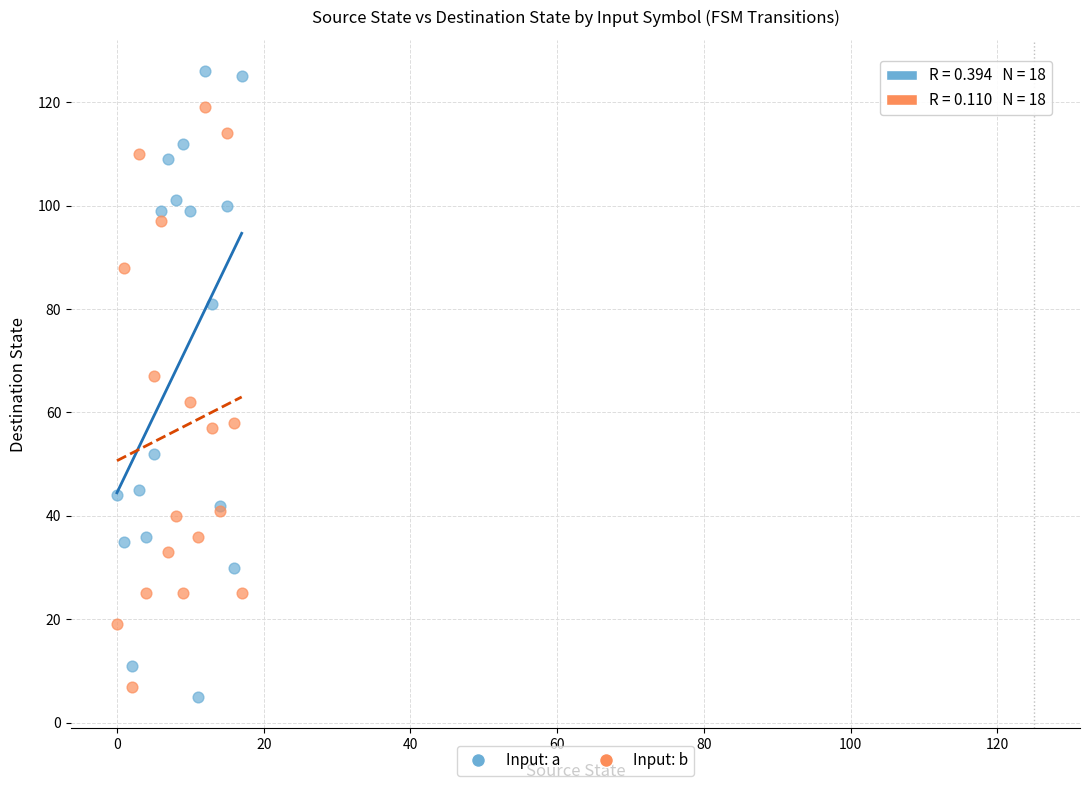

Which series contains the highest Y value?

Input: a